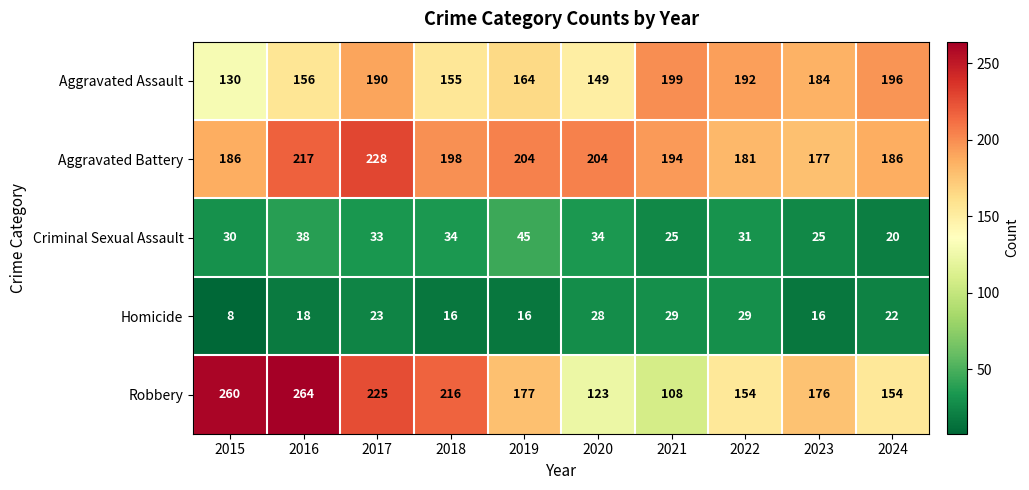

Is the value of Robbery at 2015 greater than the value of Aggravated Assault at 2024?

Yes